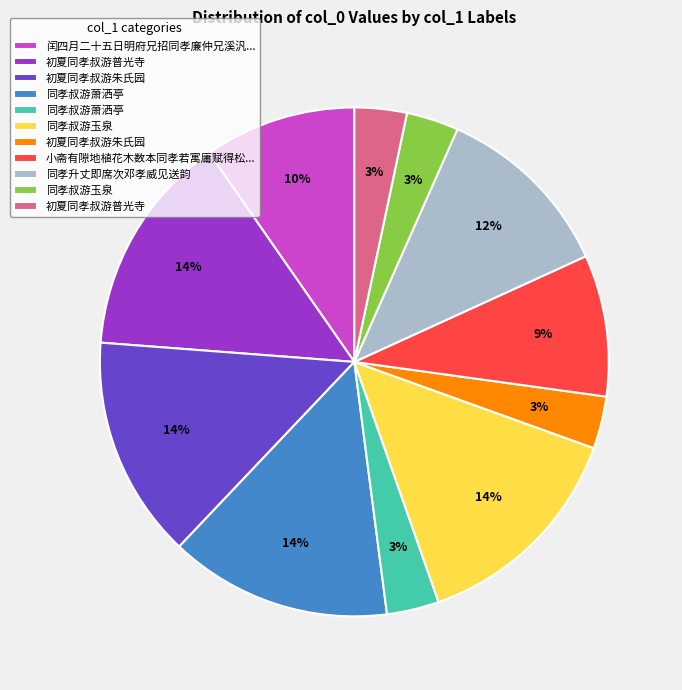

Is there a majority slice in this chart?

No